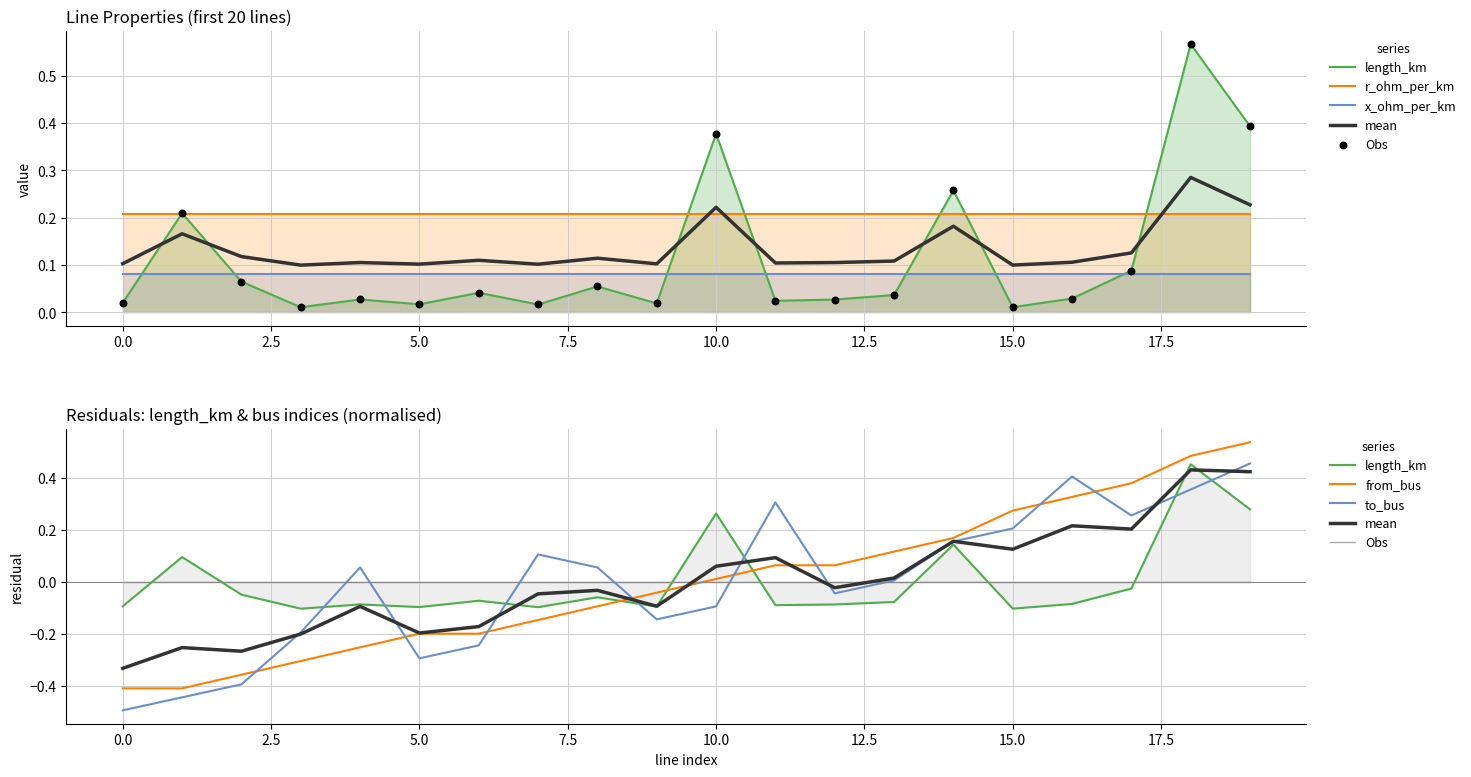

Is the value of to_bus at 12 greater than the value of from_bus at 11?

No